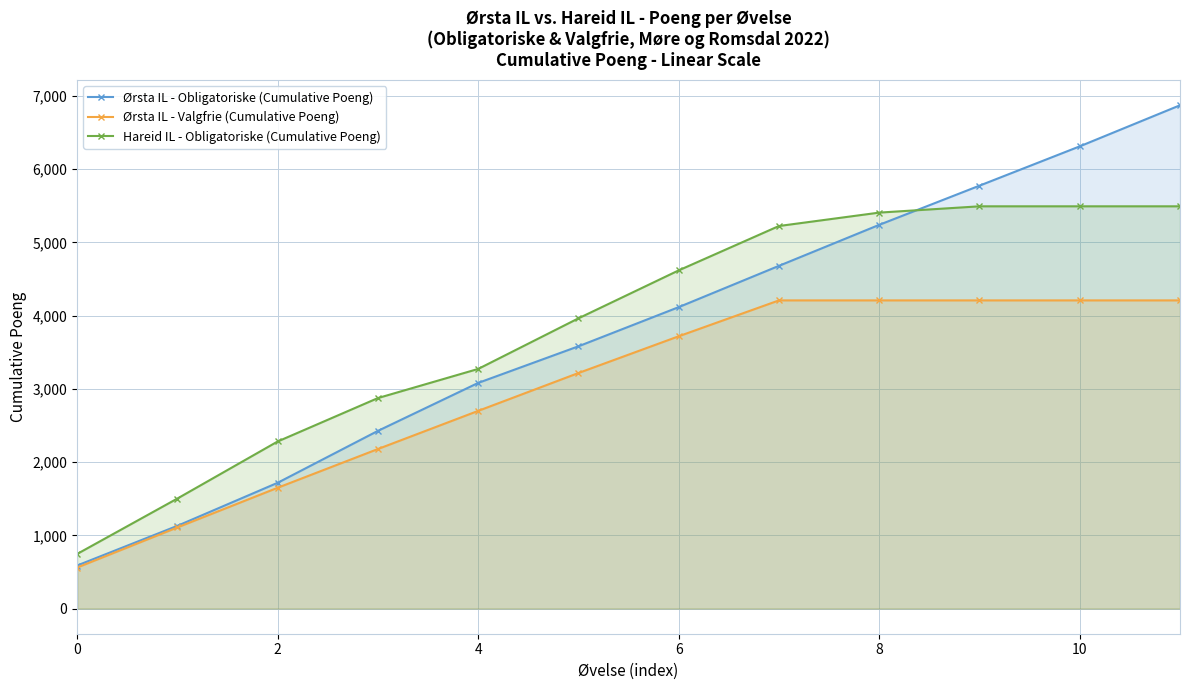

Which series changed the most between 4 and 6?

Hareid IL - Obligatoriske (Cumulative Poeng)